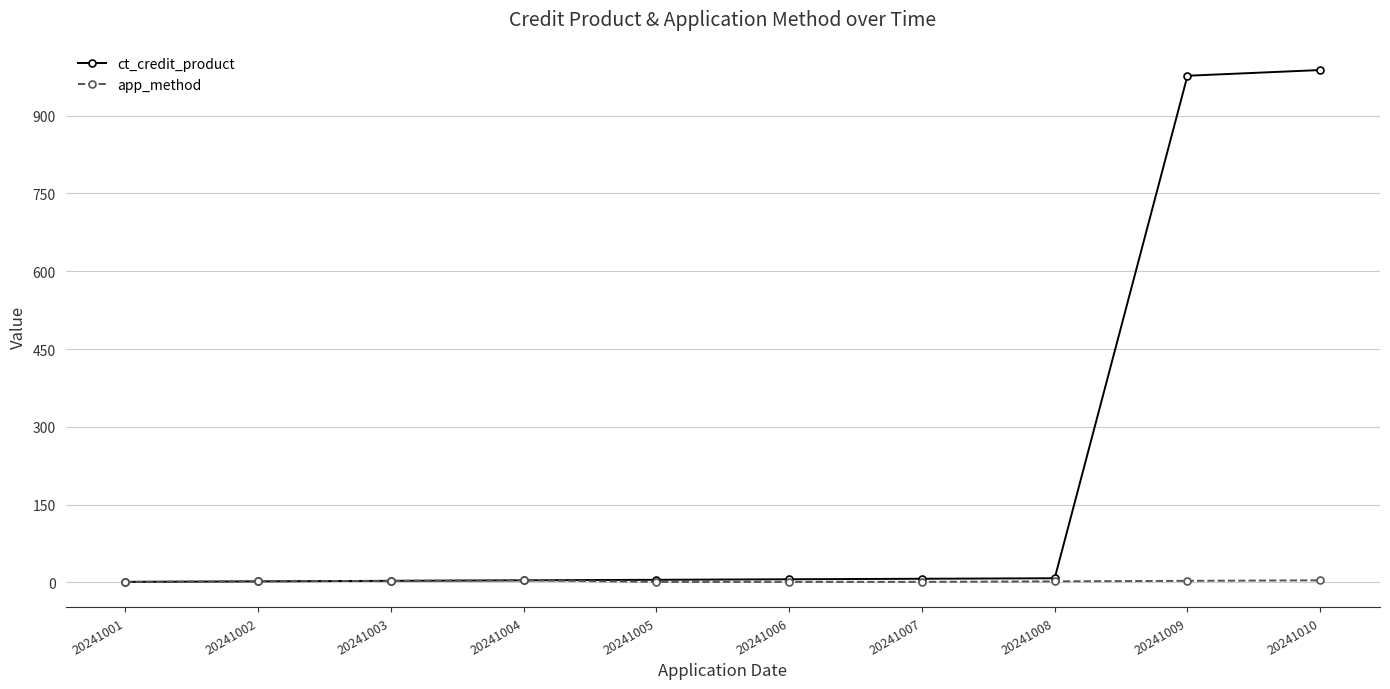

What is the highest value of the app_method series?

4